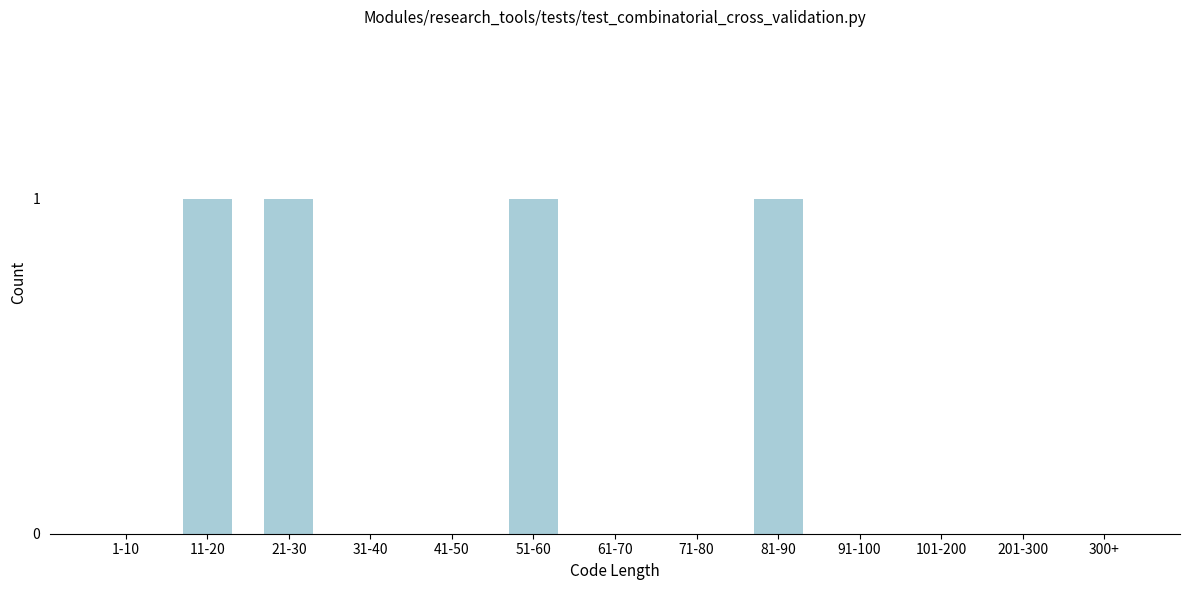

Reading right to left, transcribe all the data shown in this chart.

300+=0	201-300=0	101-200=0	91-100=0	81-90=1	71-80=0	61-70=0	51-60=1	41-50=0	31-40=0	21-30=1	11-20=1	1-10=0